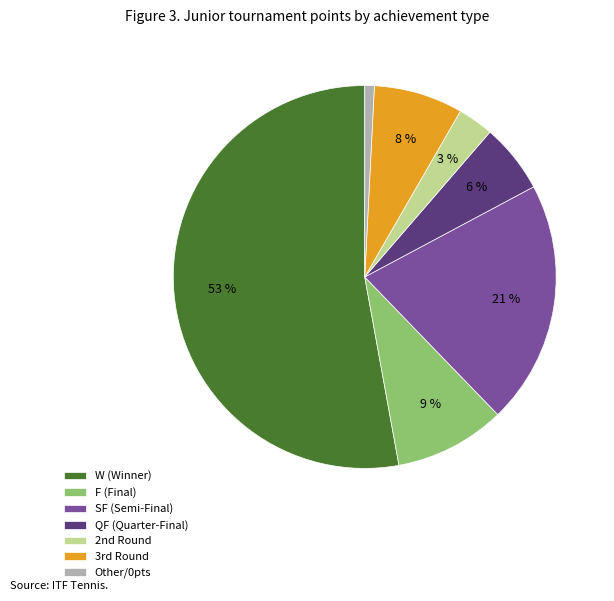

What is the smallest slice in the pie chart?

Other/0pts